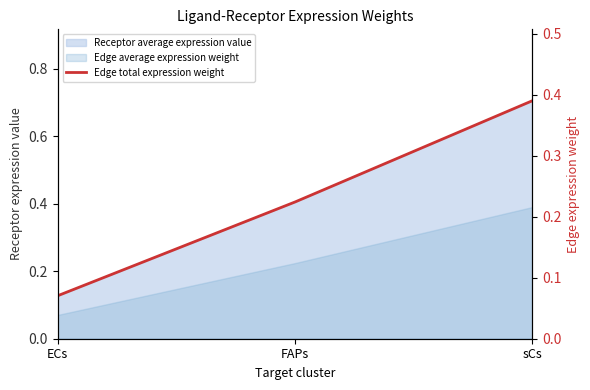

Where is the data nearest to the value 0?

ECs